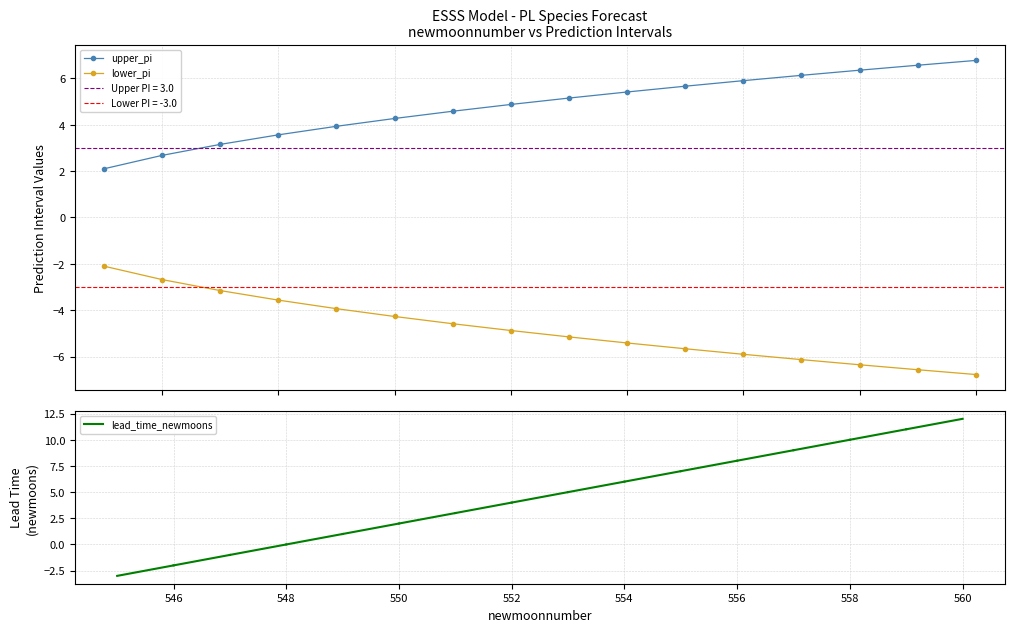

At which label does lower_pi first exceed 5?

553